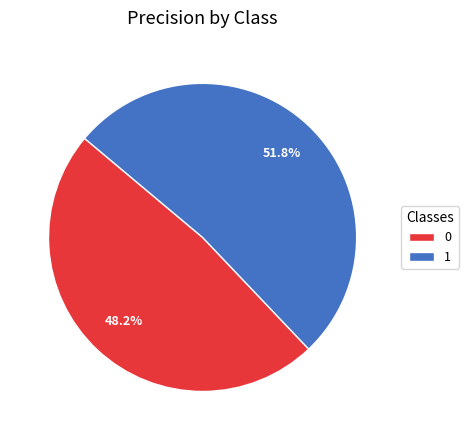

Which has a higher value, 1 or 0?

1